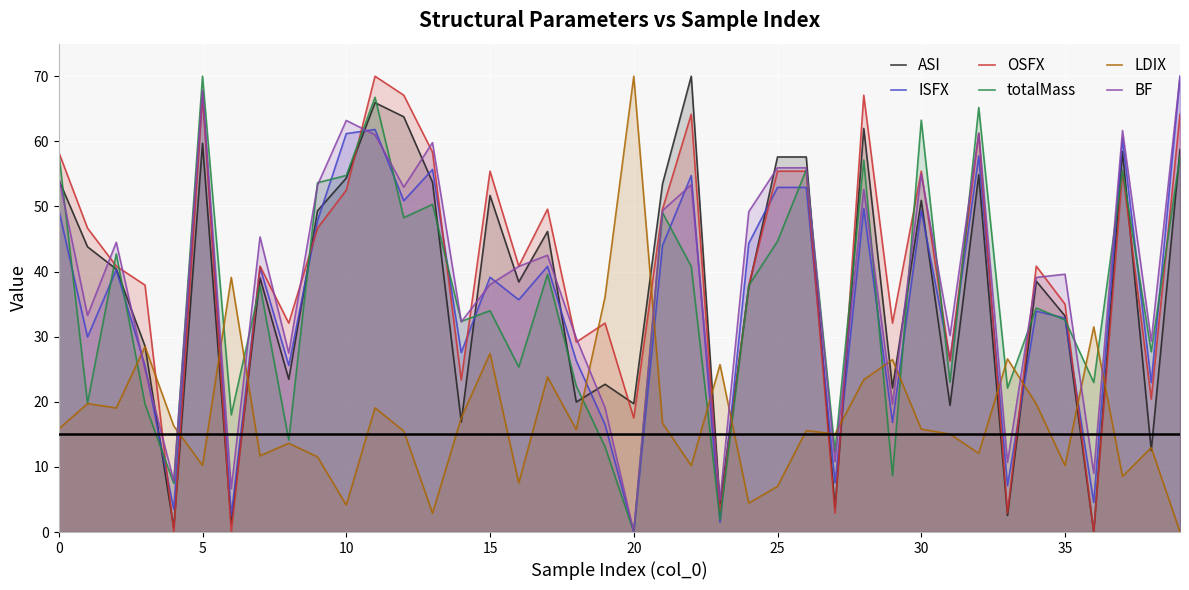

At which category is the sum across all series the highest?

11